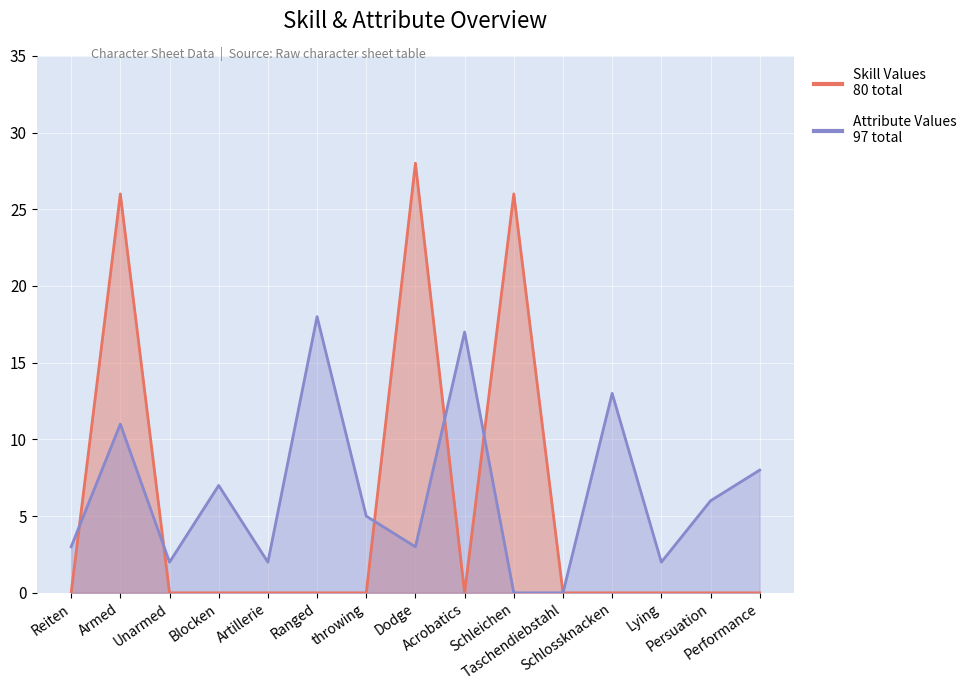

Where do Attribute Values and Skill Values first cross each other?

Reiten and Armed